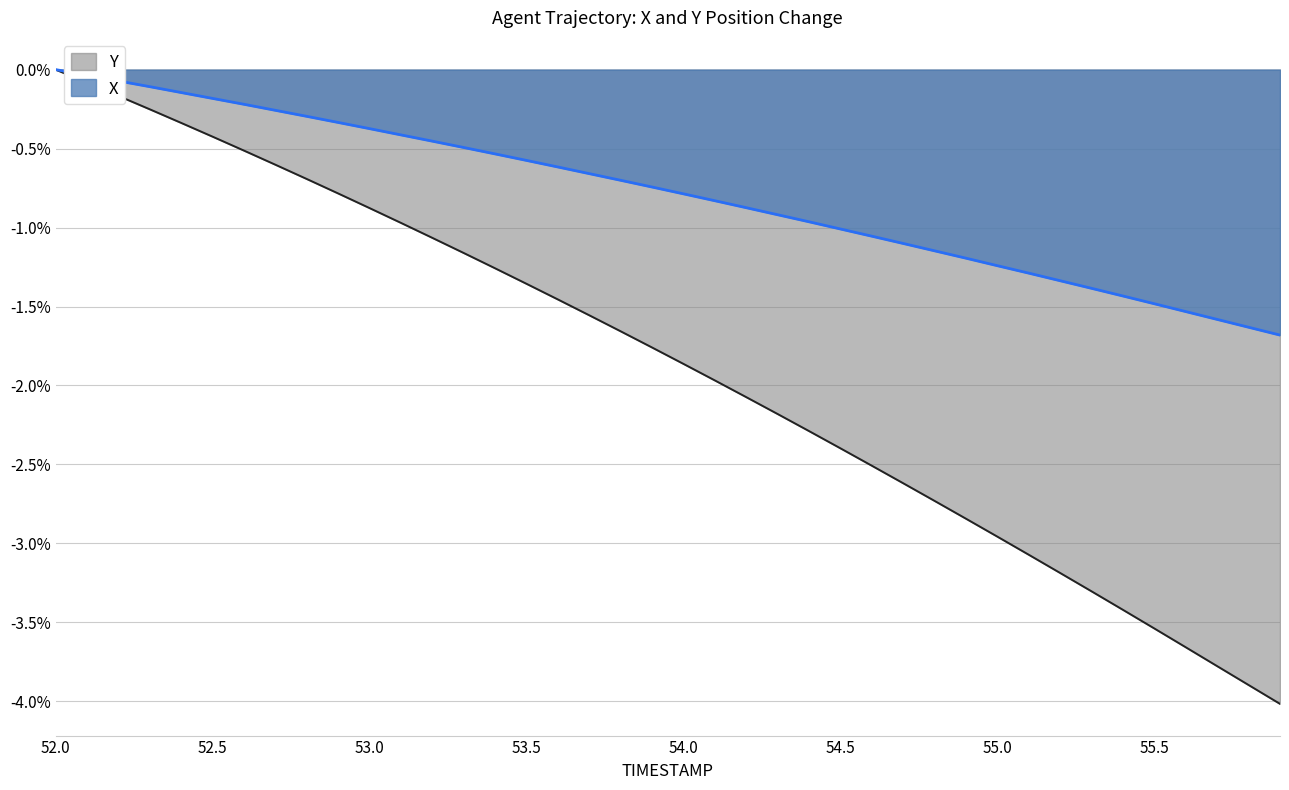

What are all the series names shown in the legend?

Y, X